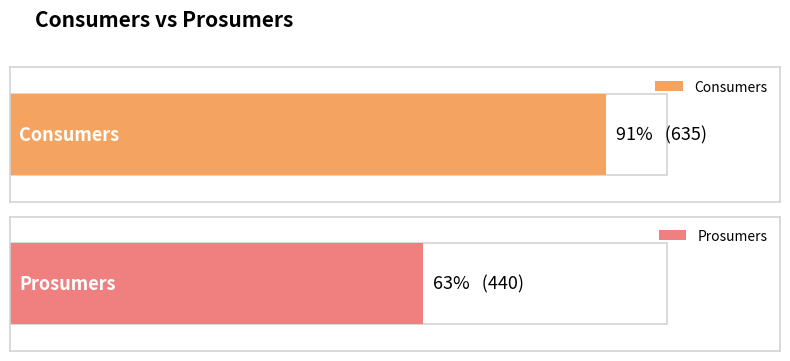

What is the approximate value of Prosumers at 3?

440